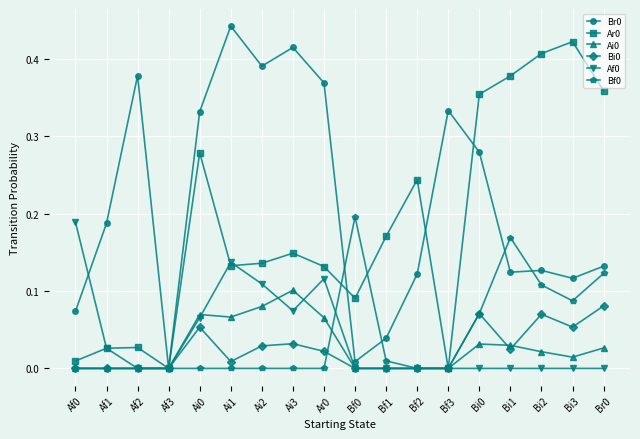

Is the value of Br0 at Ai1 greater than the value of Ai0 at Bf0?

Yes